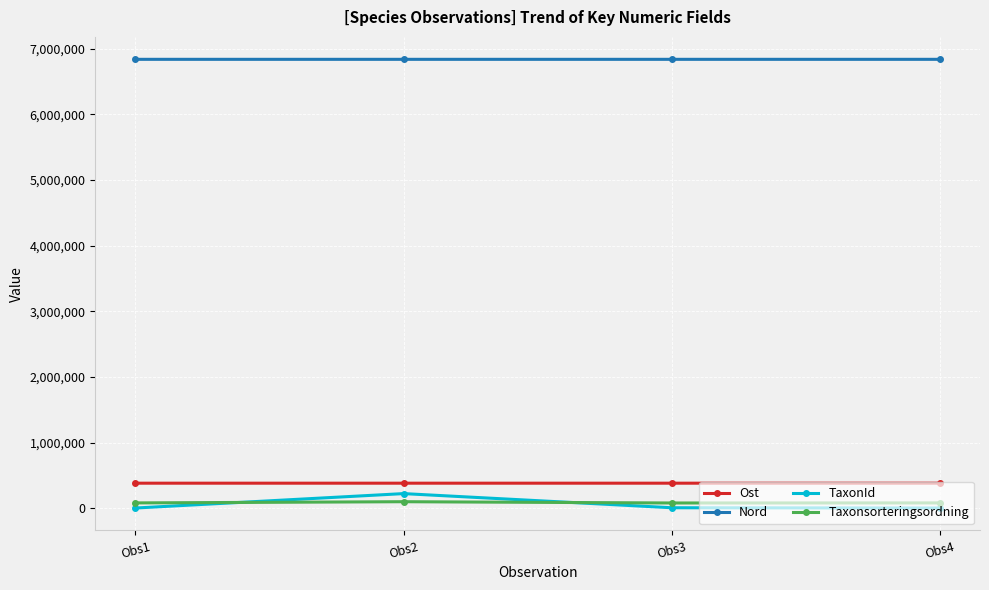

Which series has the largest total across all categories?

Nord